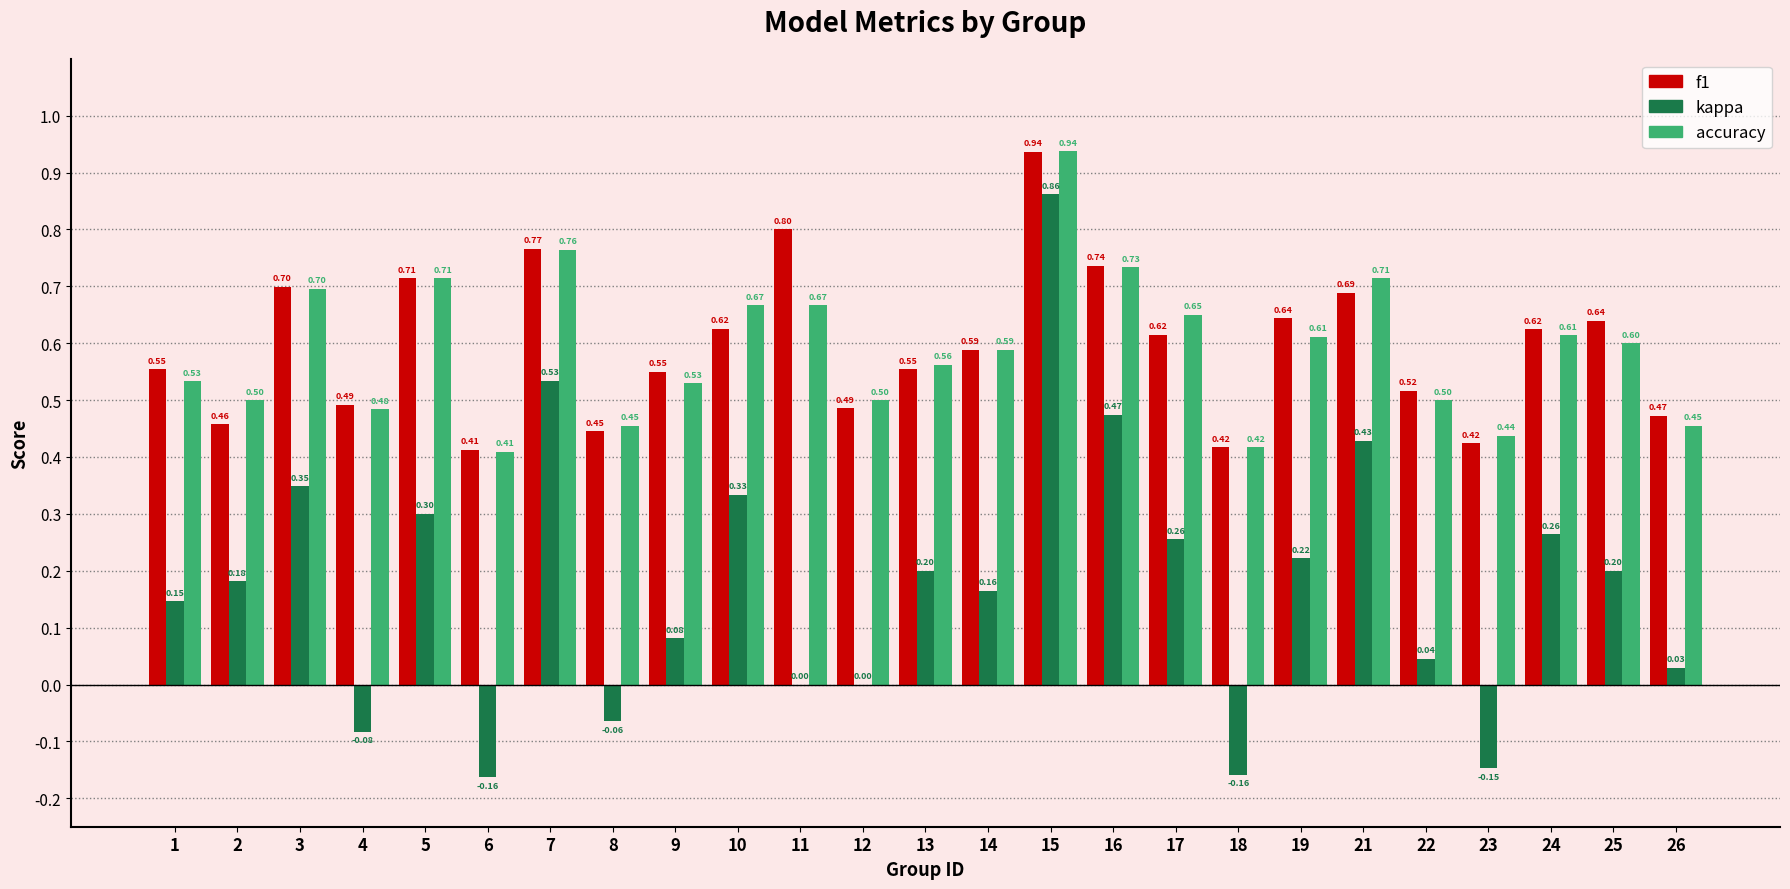

What is the sum of all f1 values?

14.9